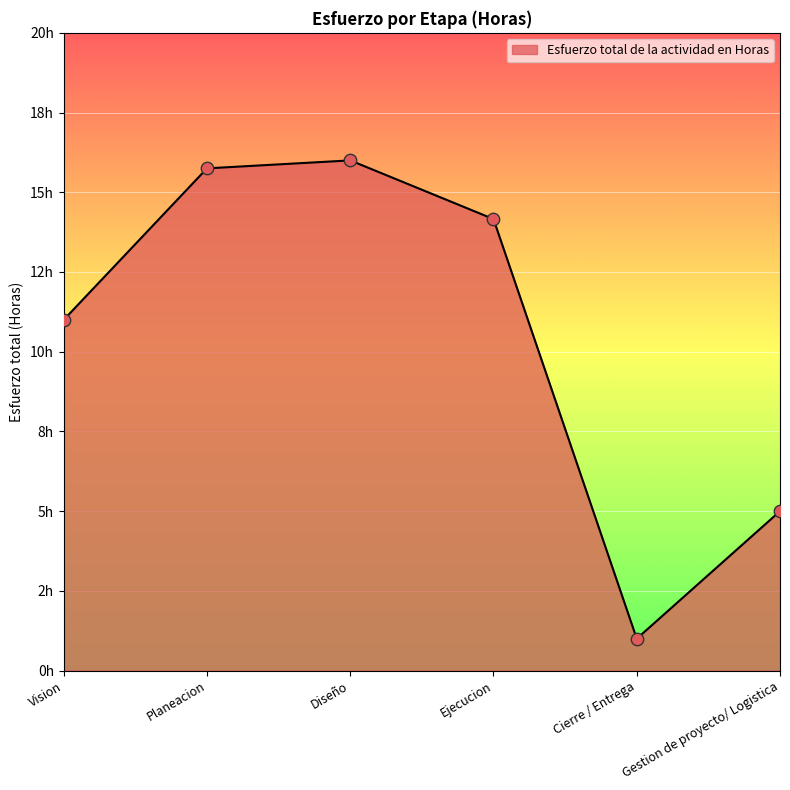

Does the chart have visible grid lines?

Yes